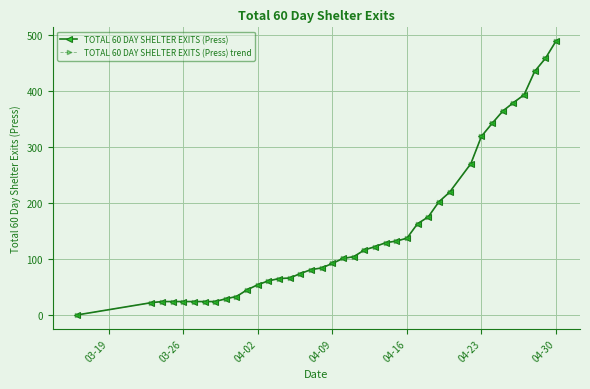

What is the maximum value shown in the chart?

489